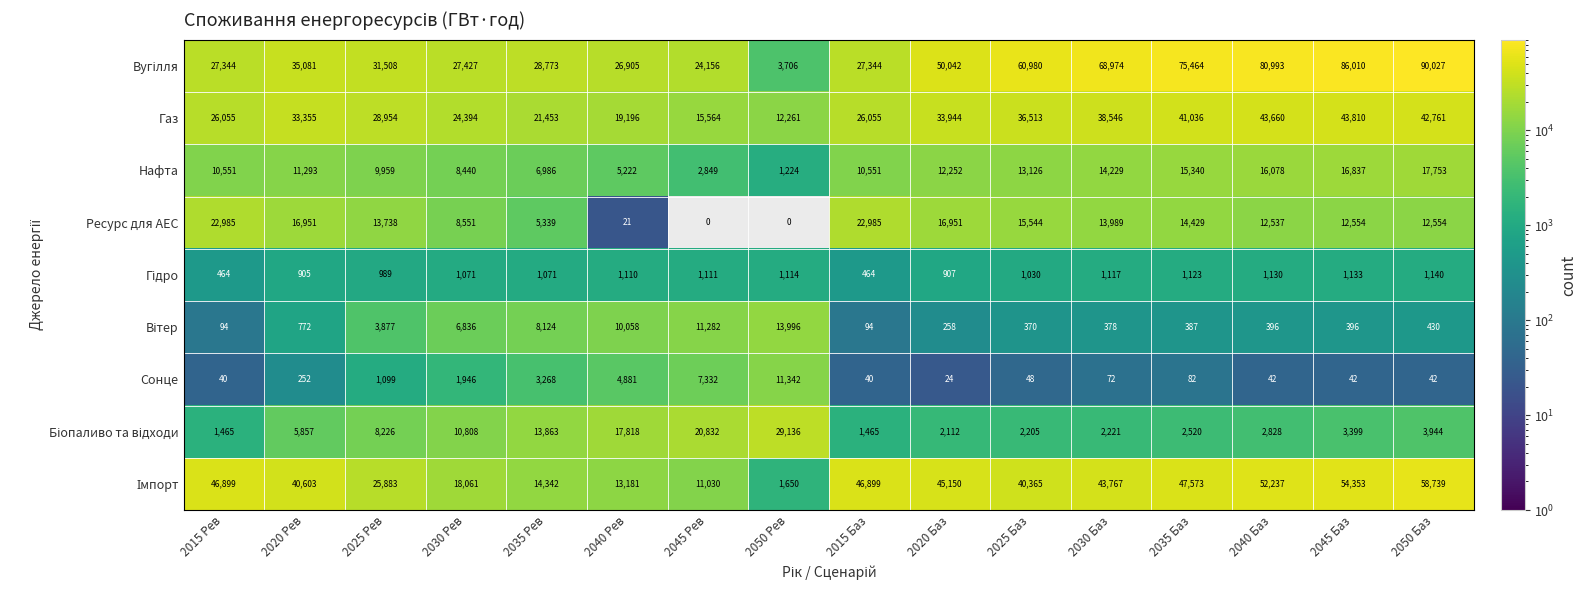

What is the spread (max minus min) of values at 2020 Баз?

50018